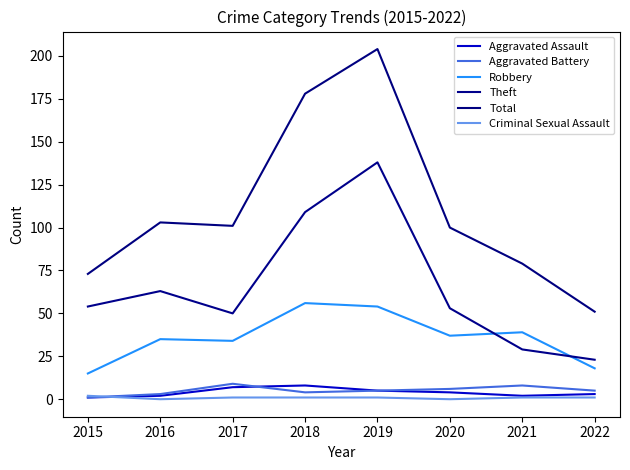

What is the highest value of the Robbery series?

56